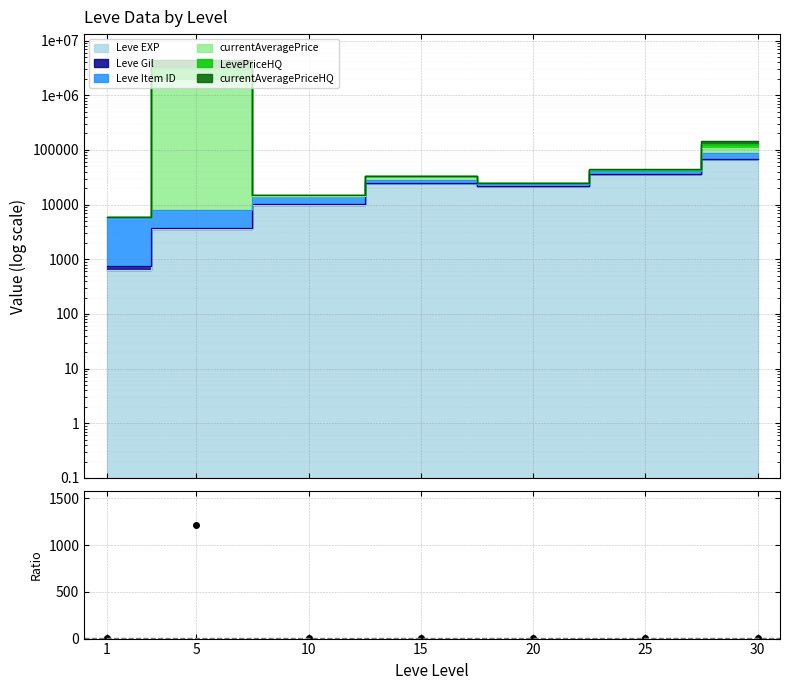

What is the difference between the maximum and minimum values?

1216.5